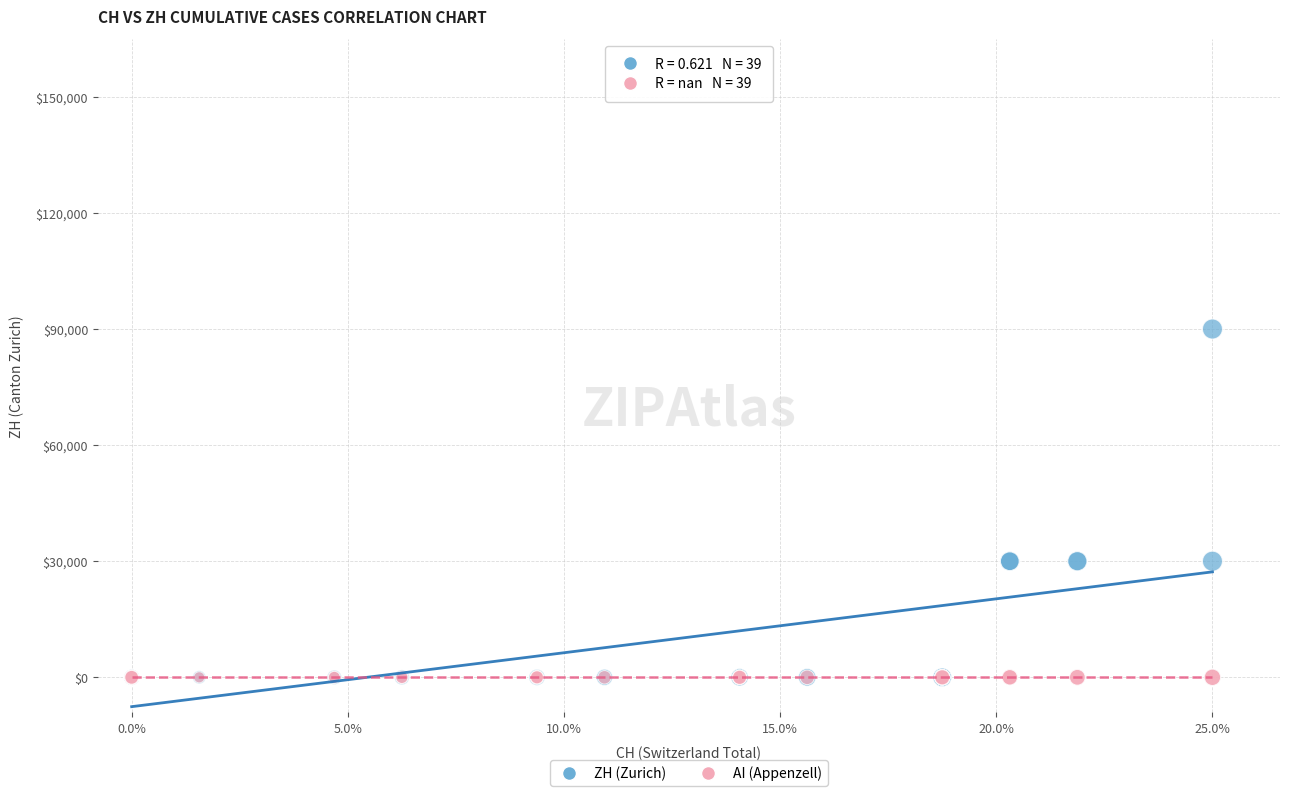

What are all the series names shown in the legend?

ZH (Zurich), AI (Appenzell)